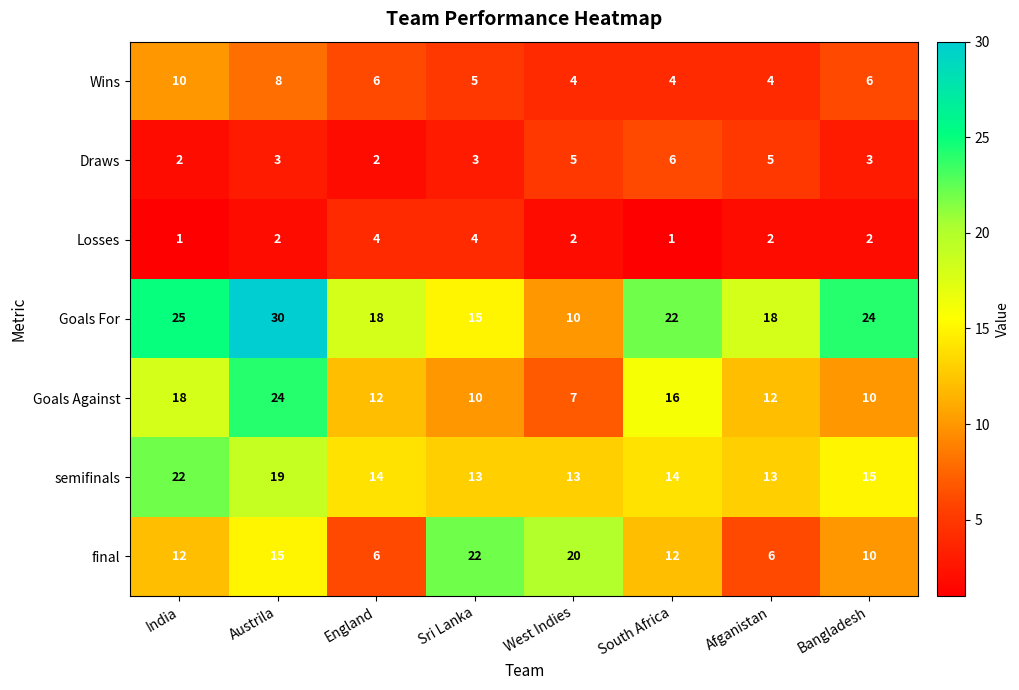

What is the sum of the Losses values at Afganistan and Austrila?

4